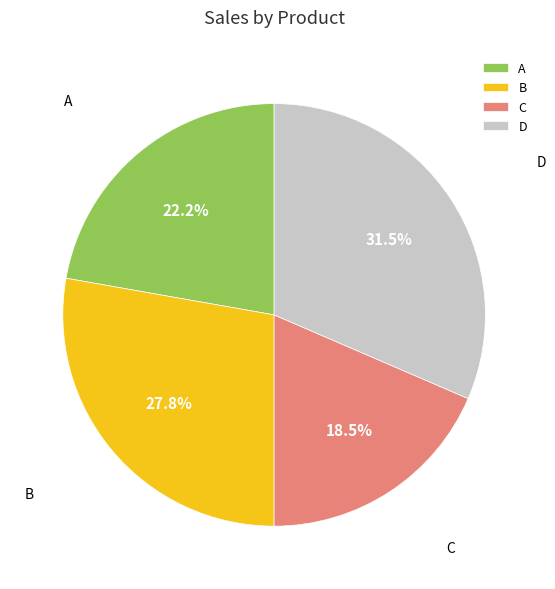

Rank the categories by value from highest to lowest.

D, B, A, C